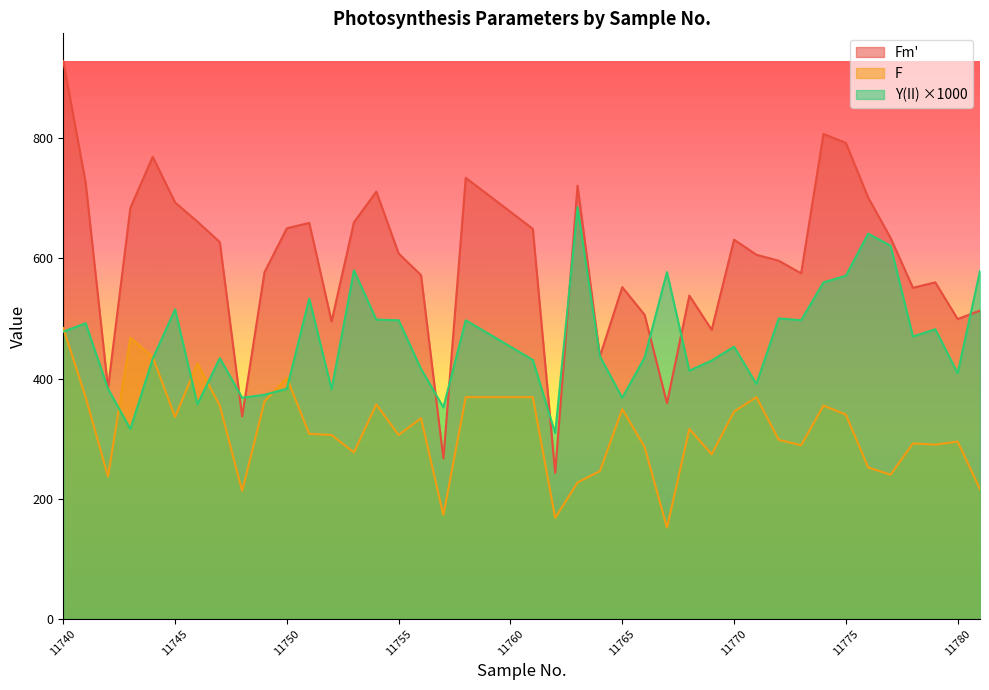

Where is Y(II) nearest to the value 497?

11755